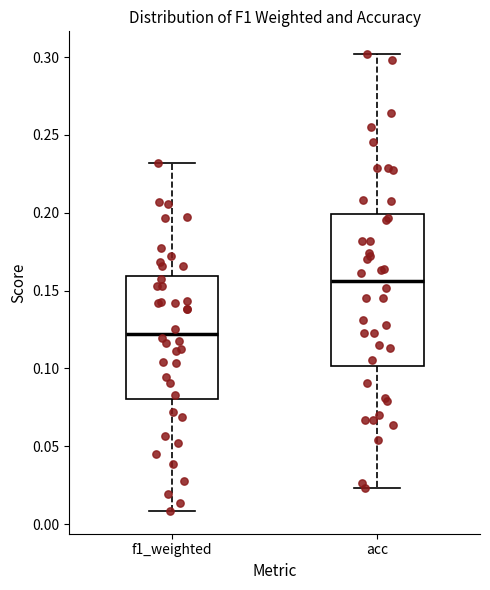

Which box has the highest median line?

acc